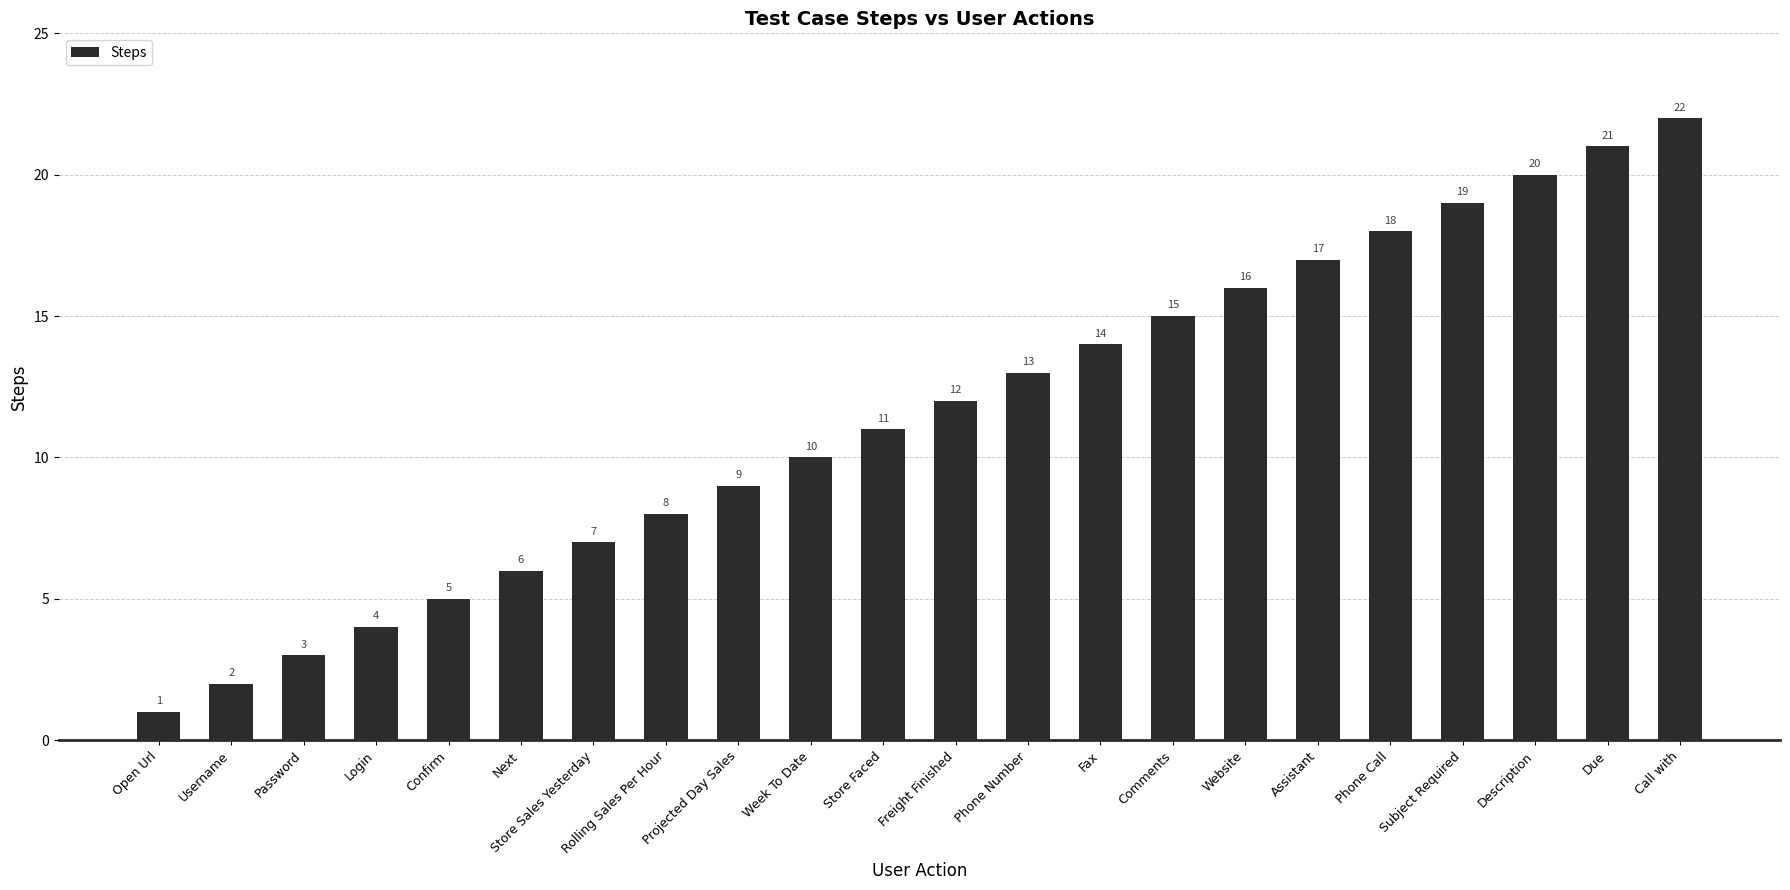

How many bars are there in total?

22